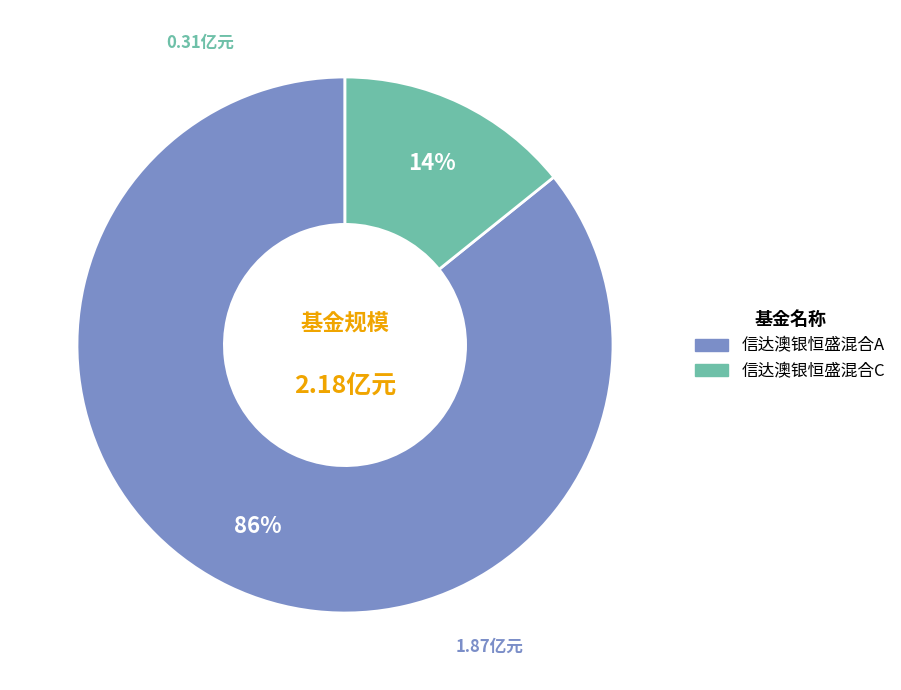

Is there a majority slice in this chart?

Yes